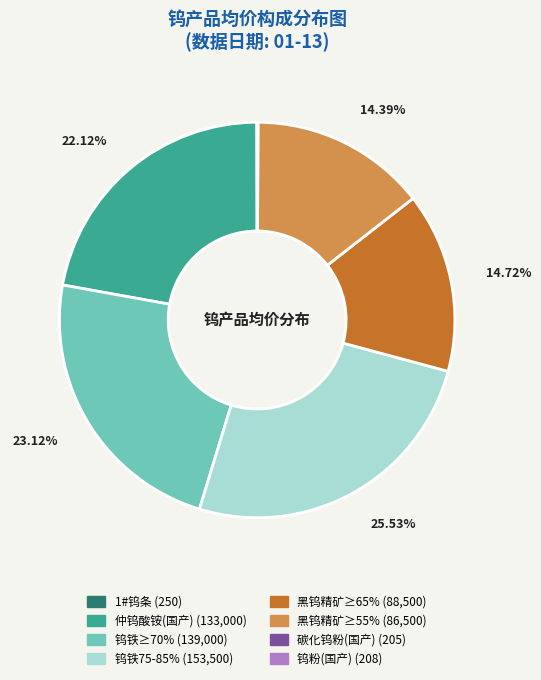

Is there any slice that represents more than half of the pie?

No